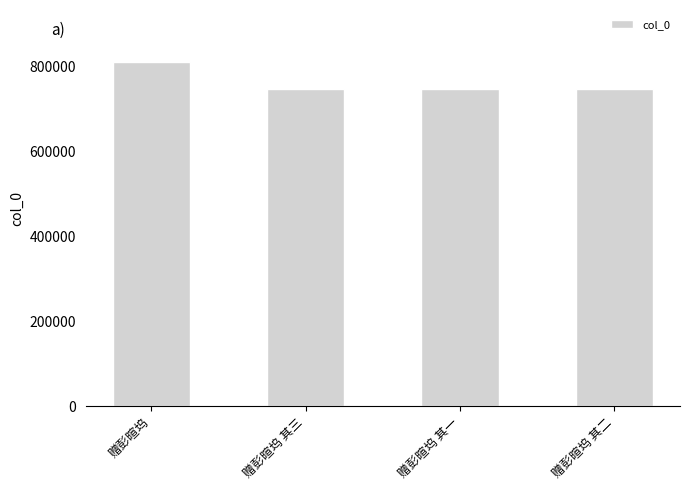

Does the chart contain stacked bars?

No